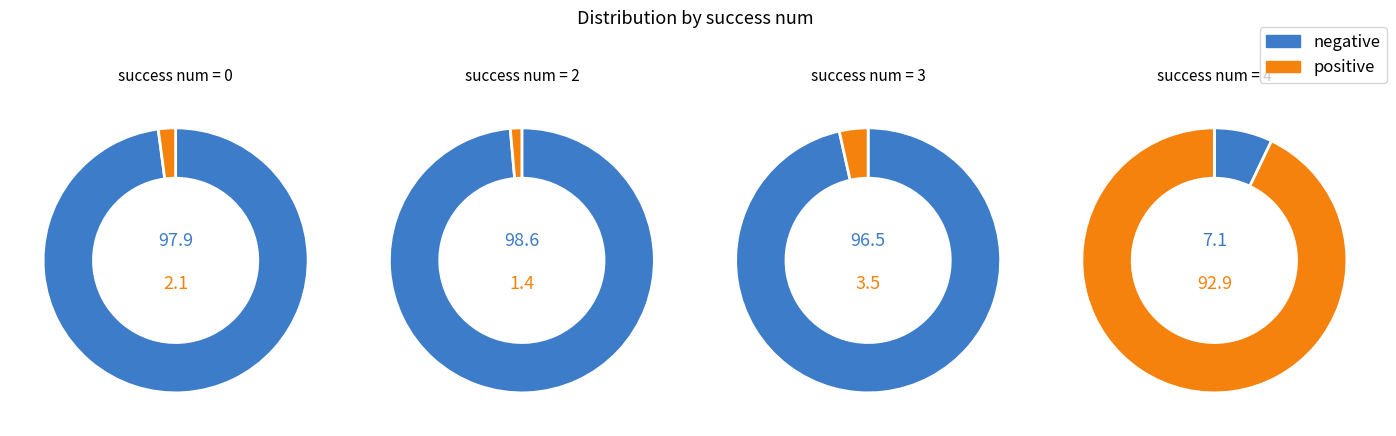

How much of the chart is everything except 2?

100.0%